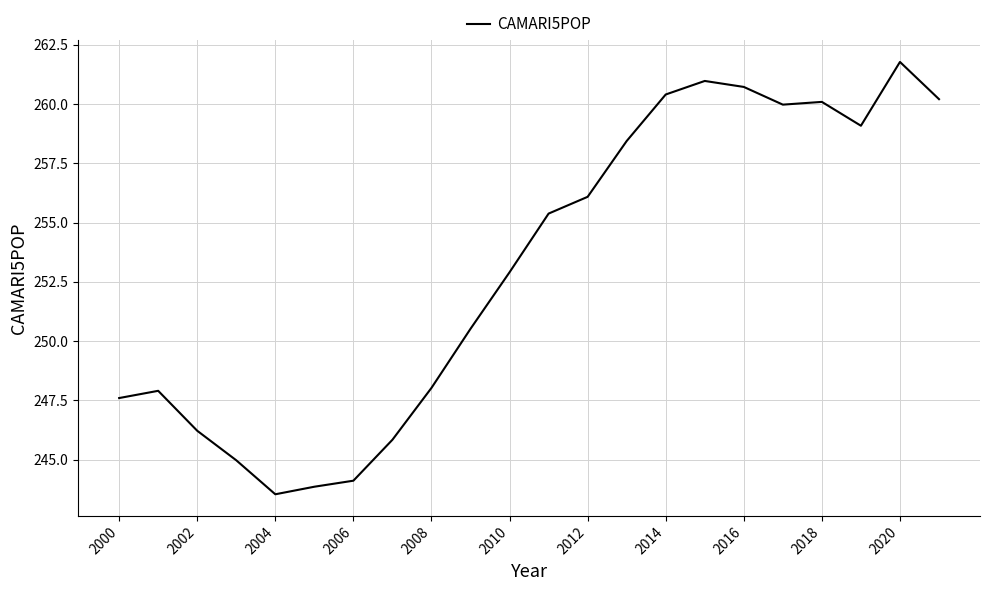

What is the difference between the maximum and minimum values?

18.2